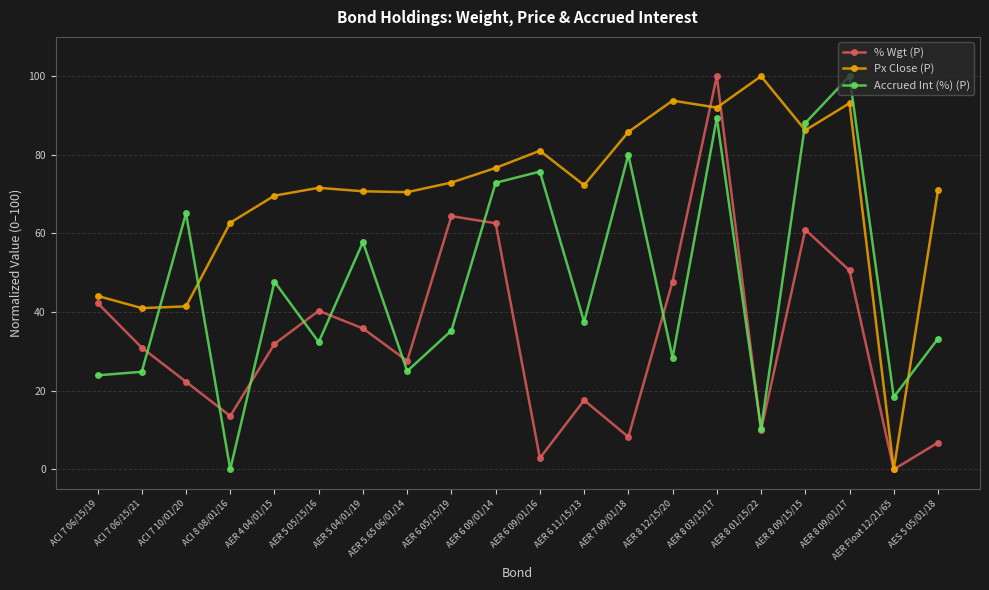

After their last crossing, which series has the higher values: Px Close (P) or % Wgt (P)?

Px Close (P)